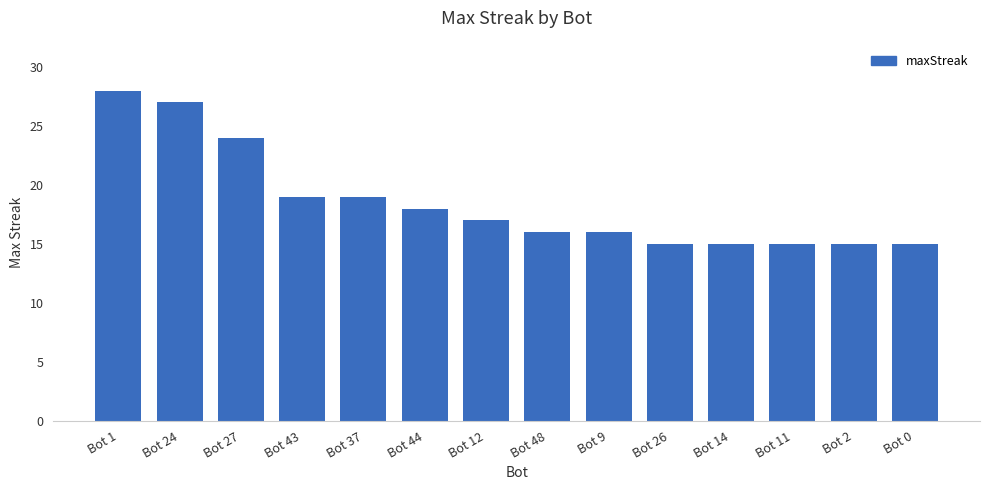

Is it true that the value at Bot 37 is 5?

False